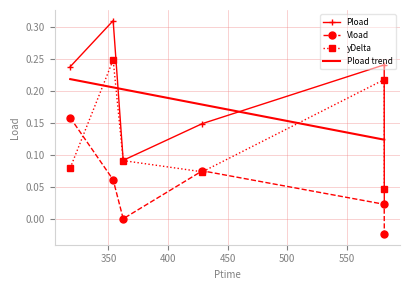

What is the value of the Pload point at the 4th from the left?

0.1